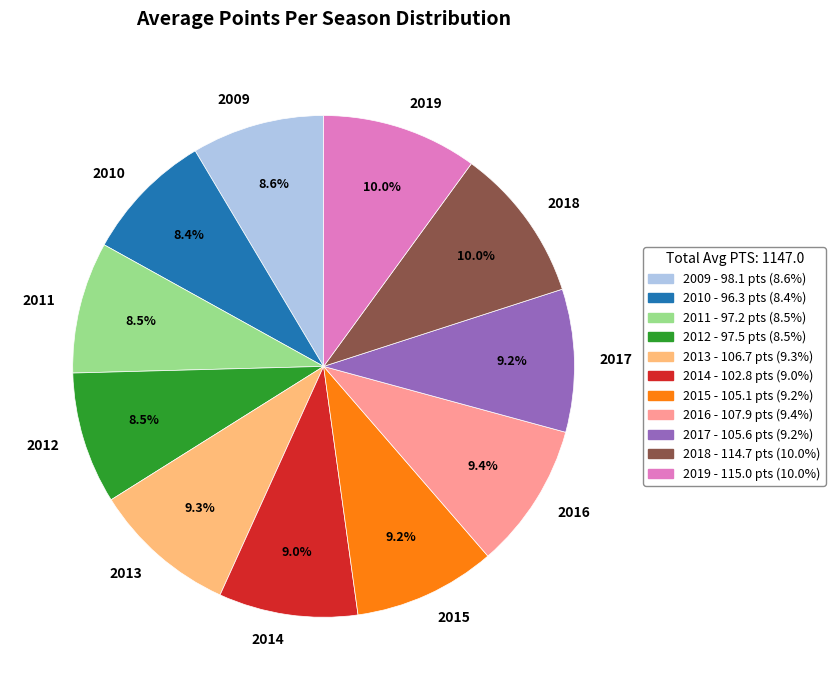

To the nearest percent, what is the difference between the largest and smallest slice percentages?

2%